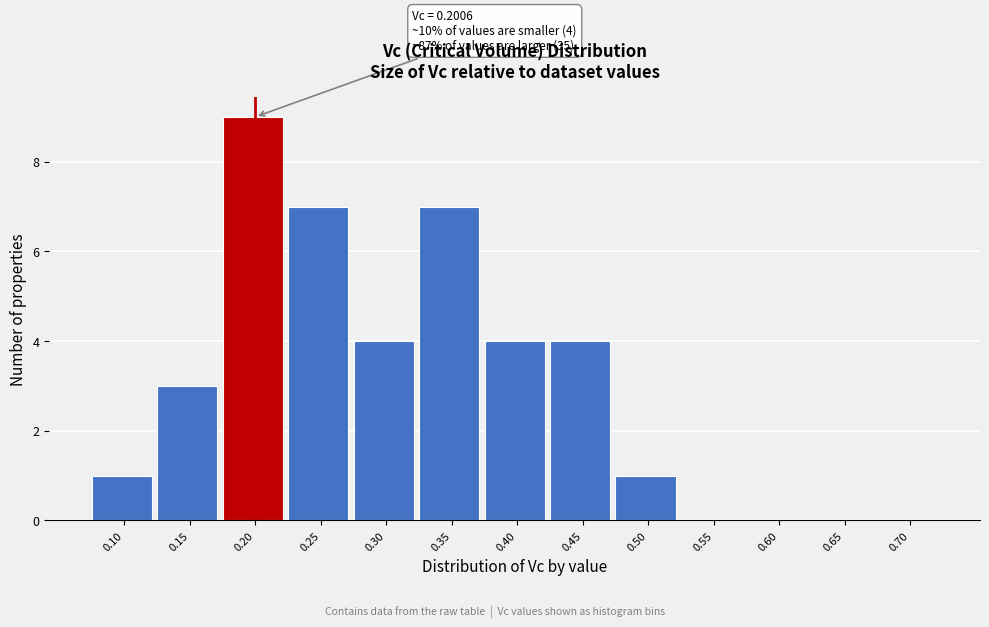

Reading left to right, what are all the values shown in this chart?

0.10=1	0.15=3	0.20=9	0.25=7	0.30=4	0.35=7	0.40=4	0.45=4	0.50=1	0.55=0	0.60=0	0.65=0	0.70=0